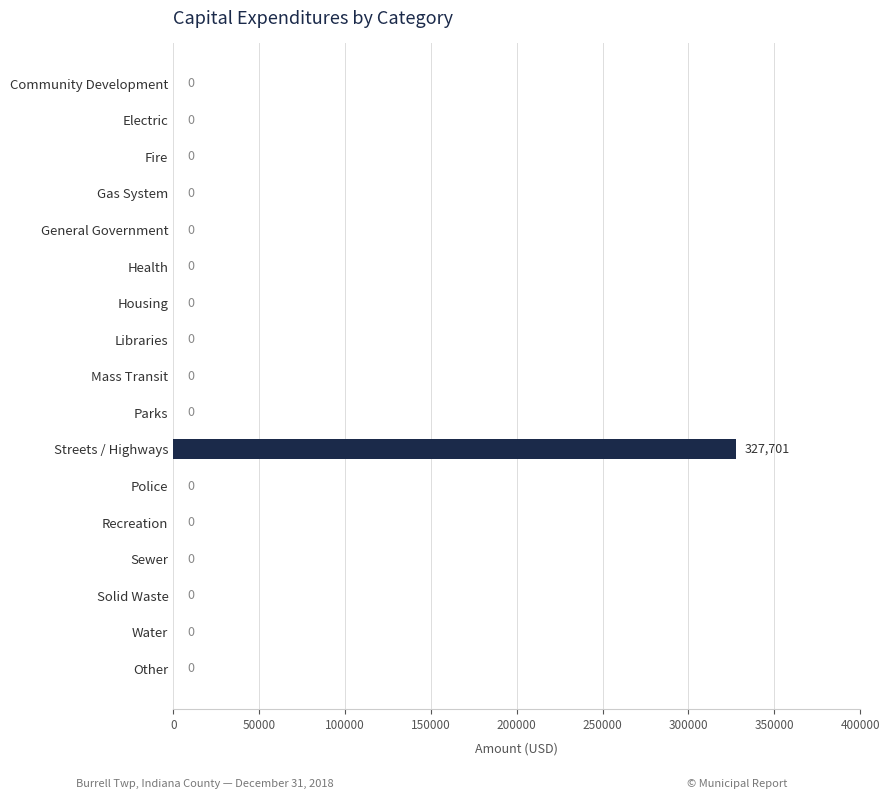

What is the sum of all values?

327701